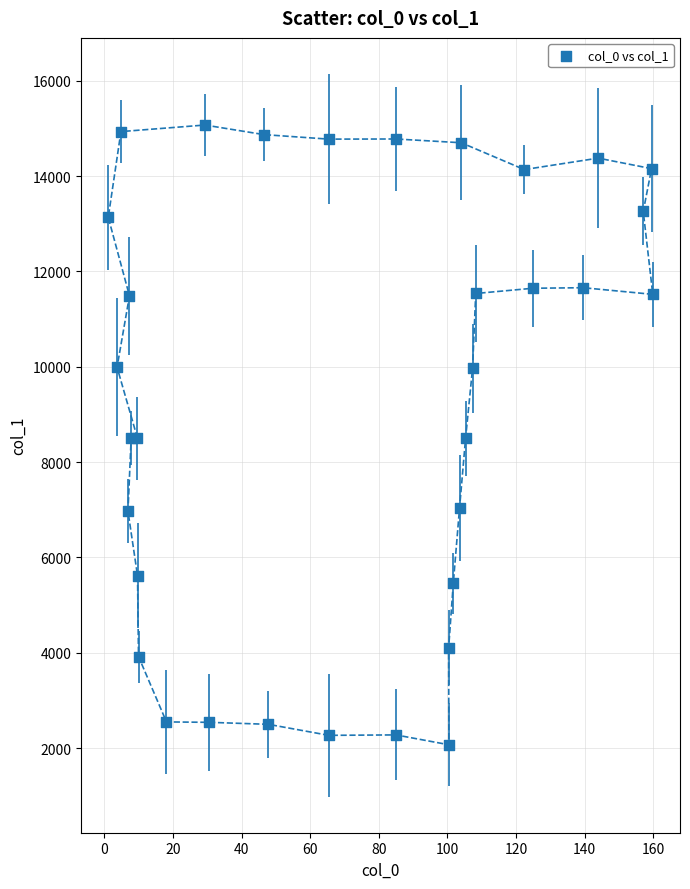

What is the range of X values (max minus min)?

158.7